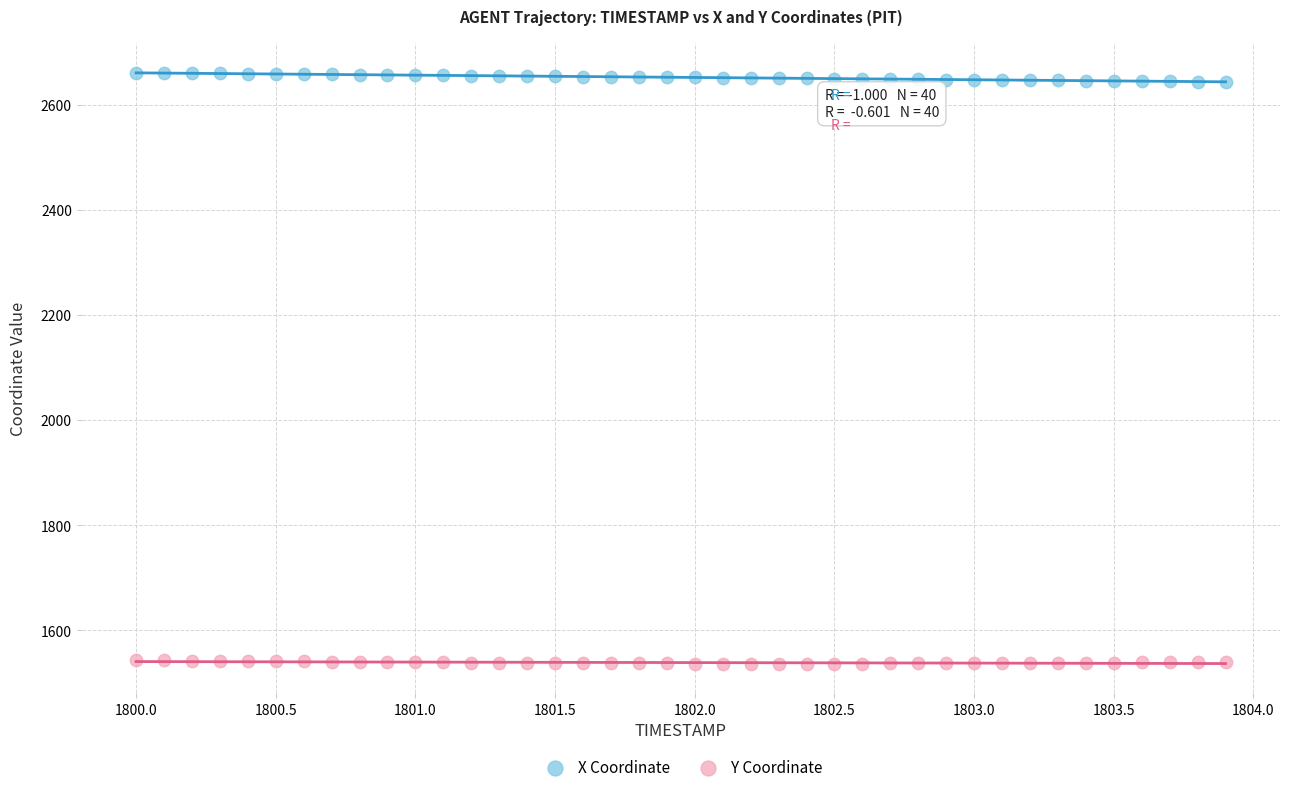

Across all data points, what is the range of X values (max minus min)?

3.9